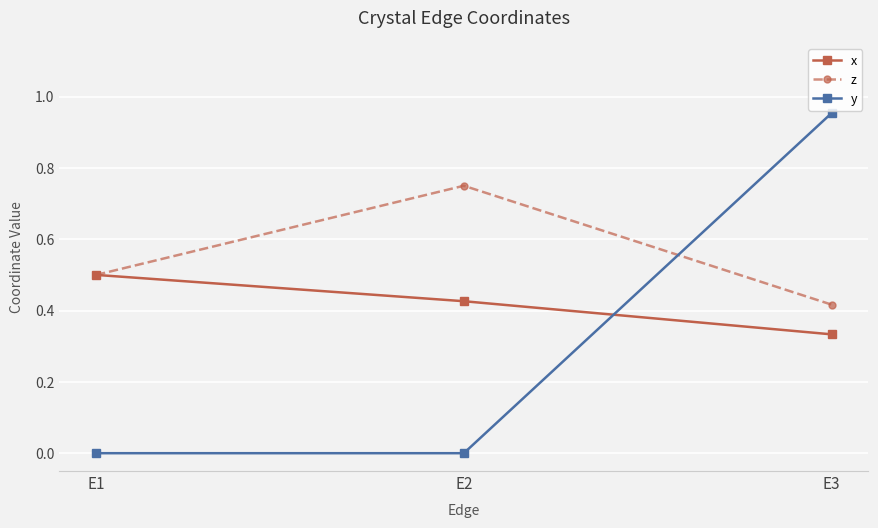

List the series in order of their peak value, lowest first.

x, z, y